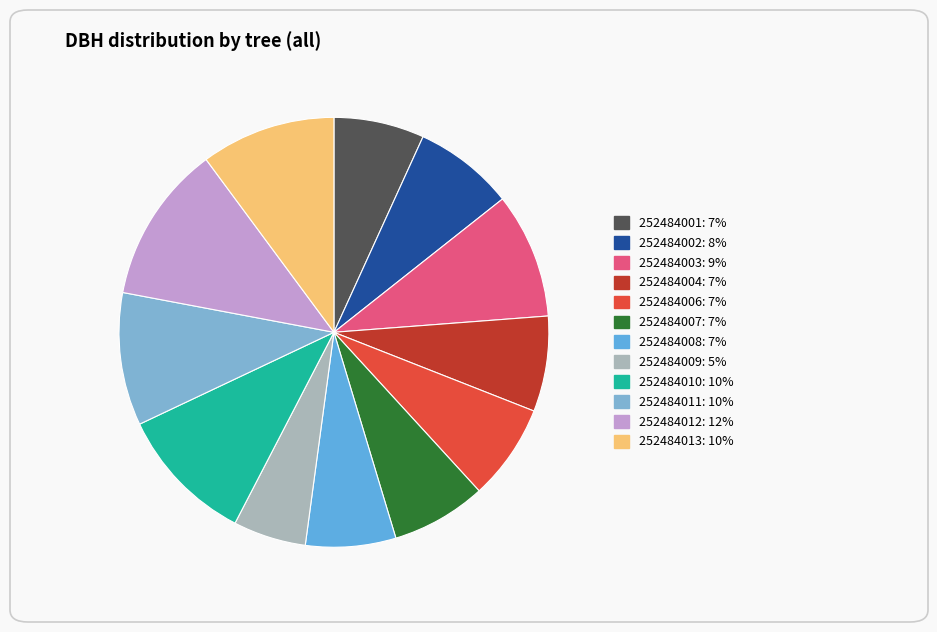

Do 252484007 and 252484009 together represent more than half of the pie?

No